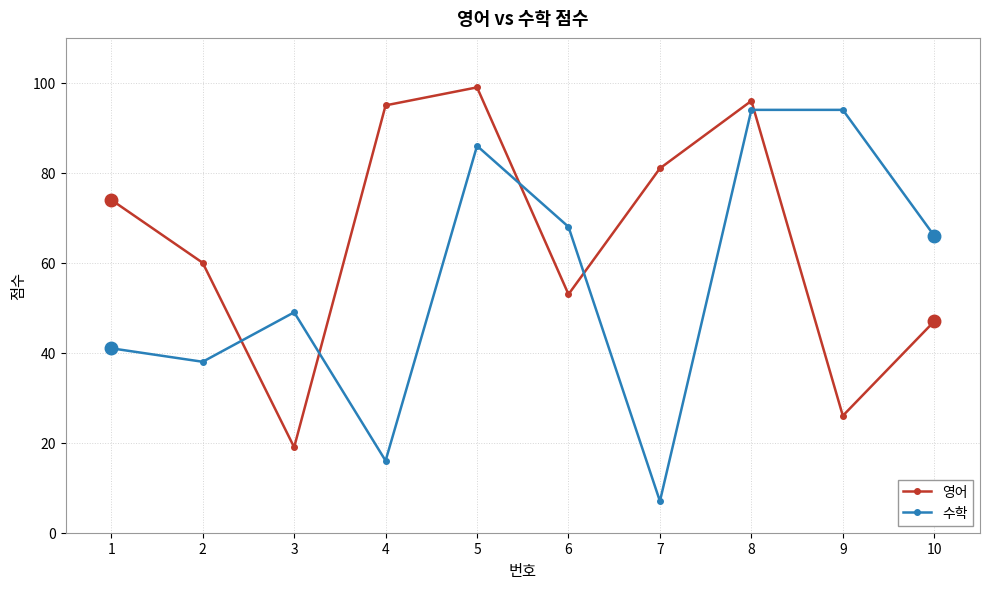

What is the average value of the 수학 series?

56